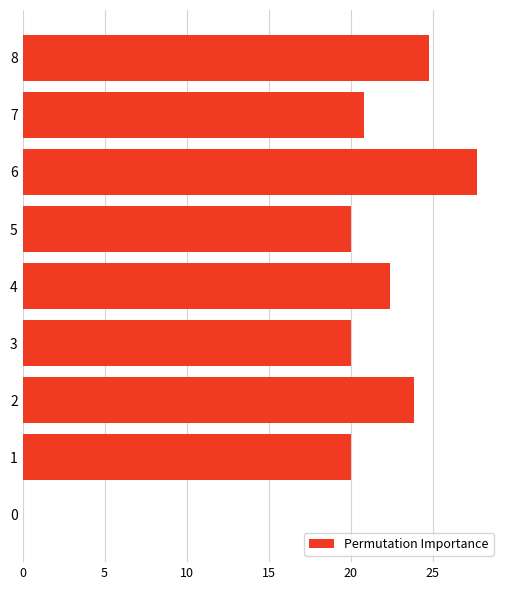

Which has a higher value, 1 or 7?

7